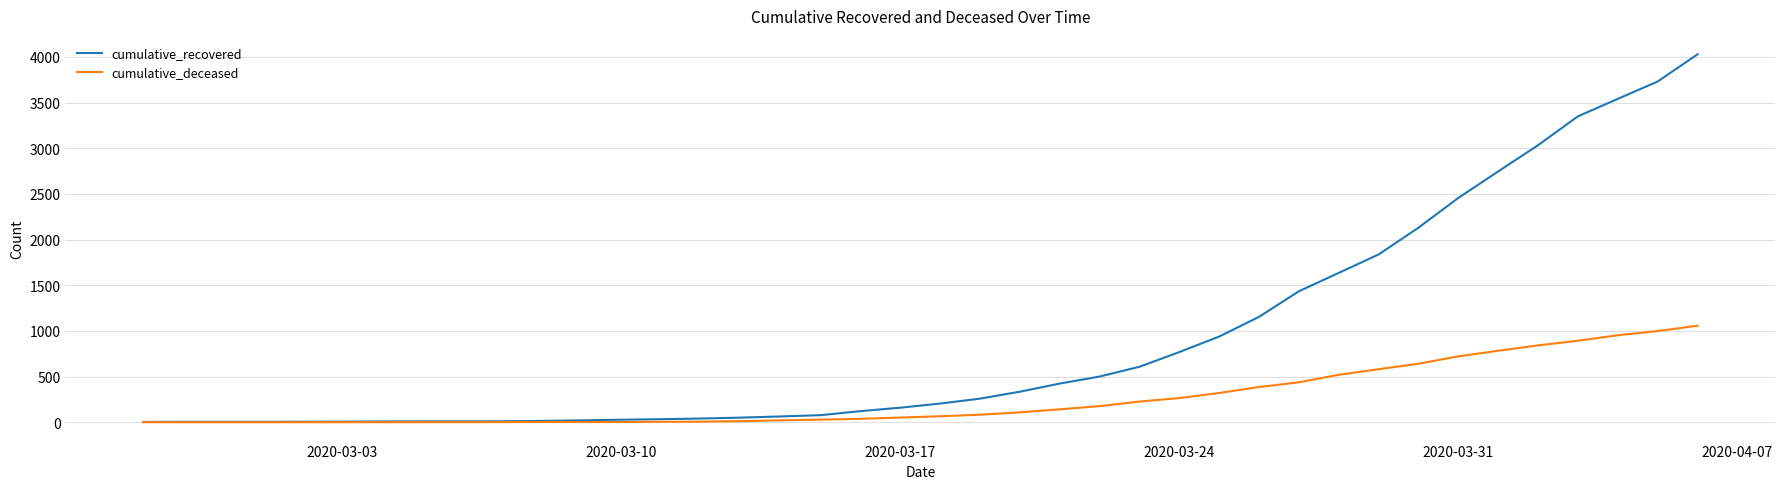

What is the maximum value for cumulative_deceased?

1056